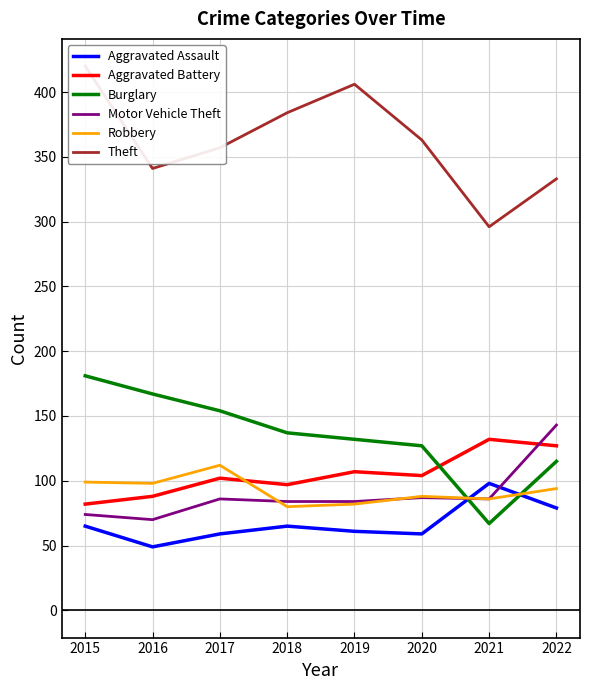

Rank the series at 2020 from highest to lowest value.

Theft, Burglary, Aggravated Battery, Robbery, Motor Vehicle Theft, Aggravated Assault